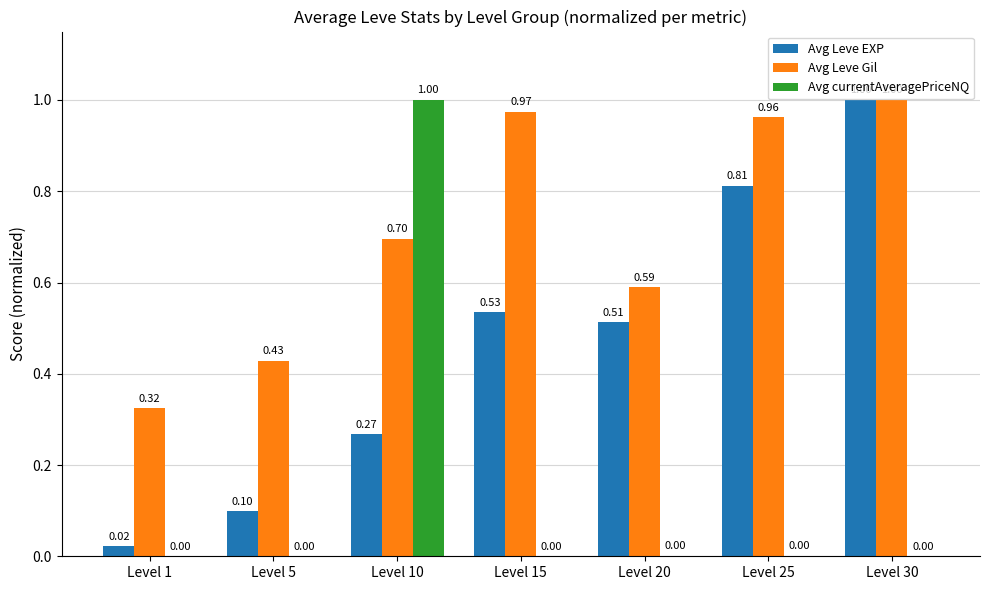

What is the total value across all series at Level 20?

1.1